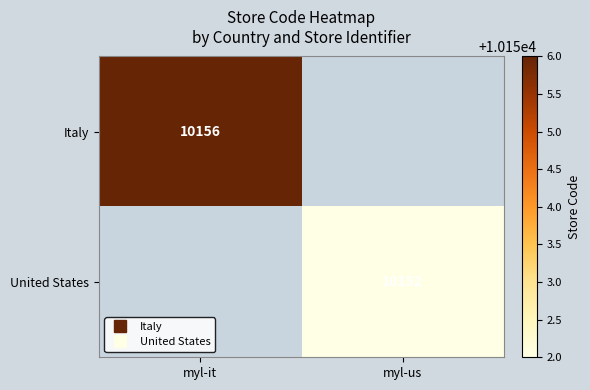

Which series has the largest range (max minus min)?

Italy